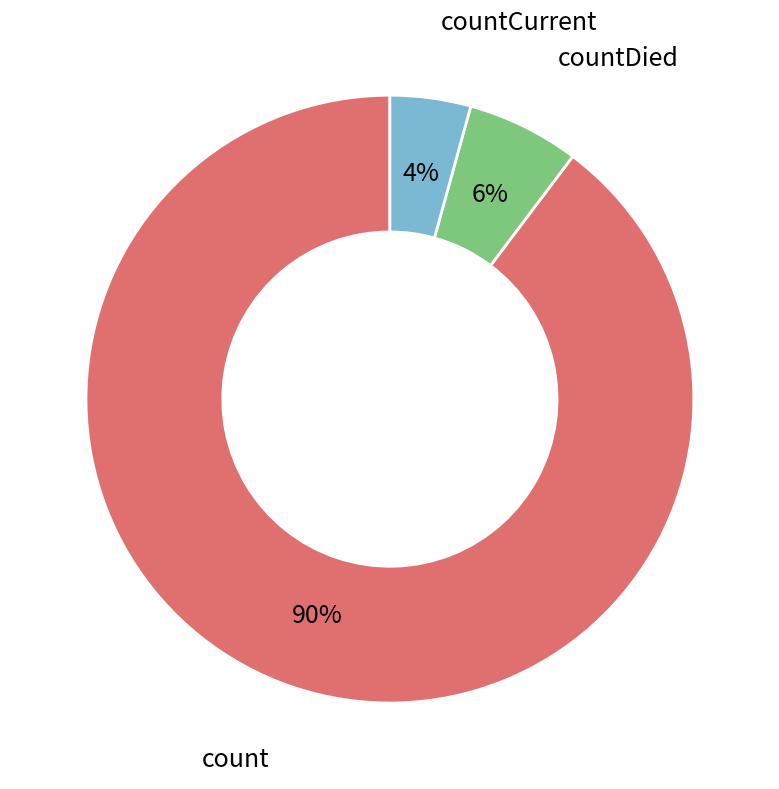

Does any single category account for the majority?

Yes